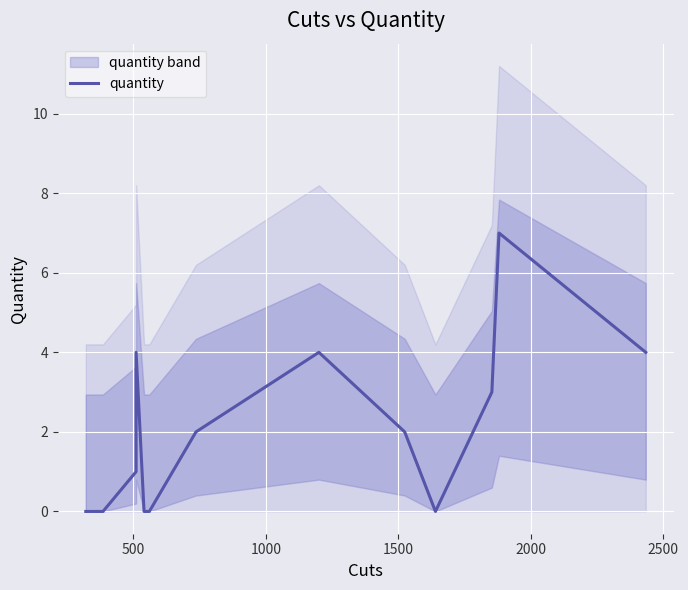

How many interior local valleys (lower than both neighbors) does the data have?

1